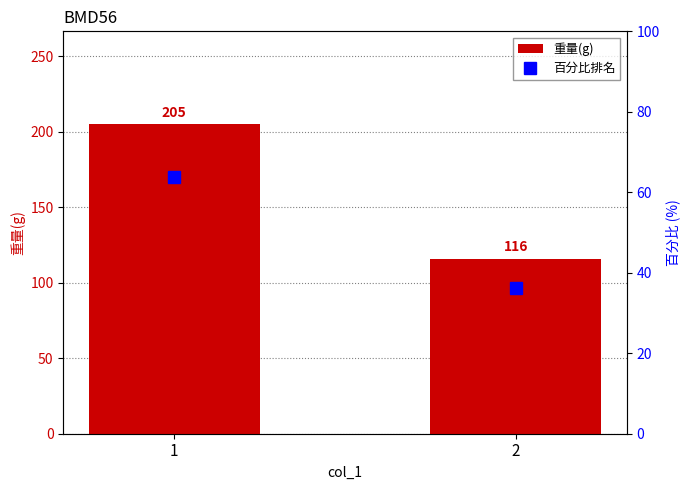

What is the highest value of the 百分比排名 series?

63.9